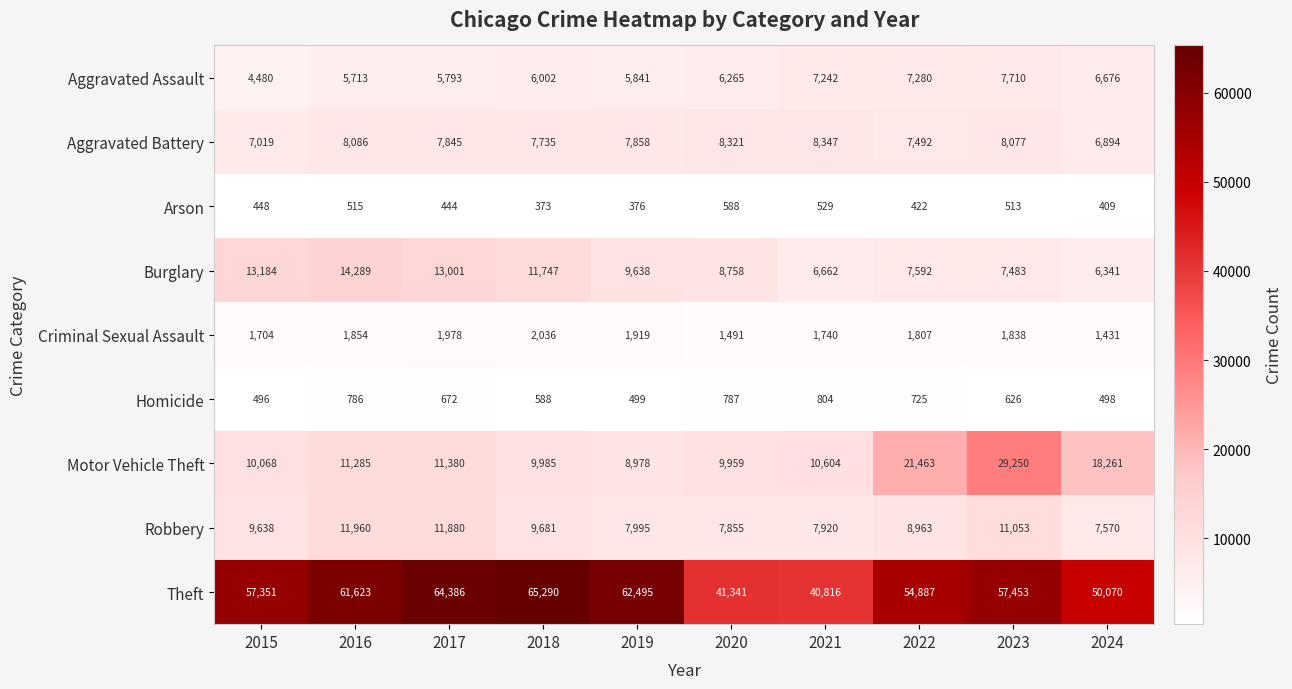

Which series has the widest spread of values?

Theft